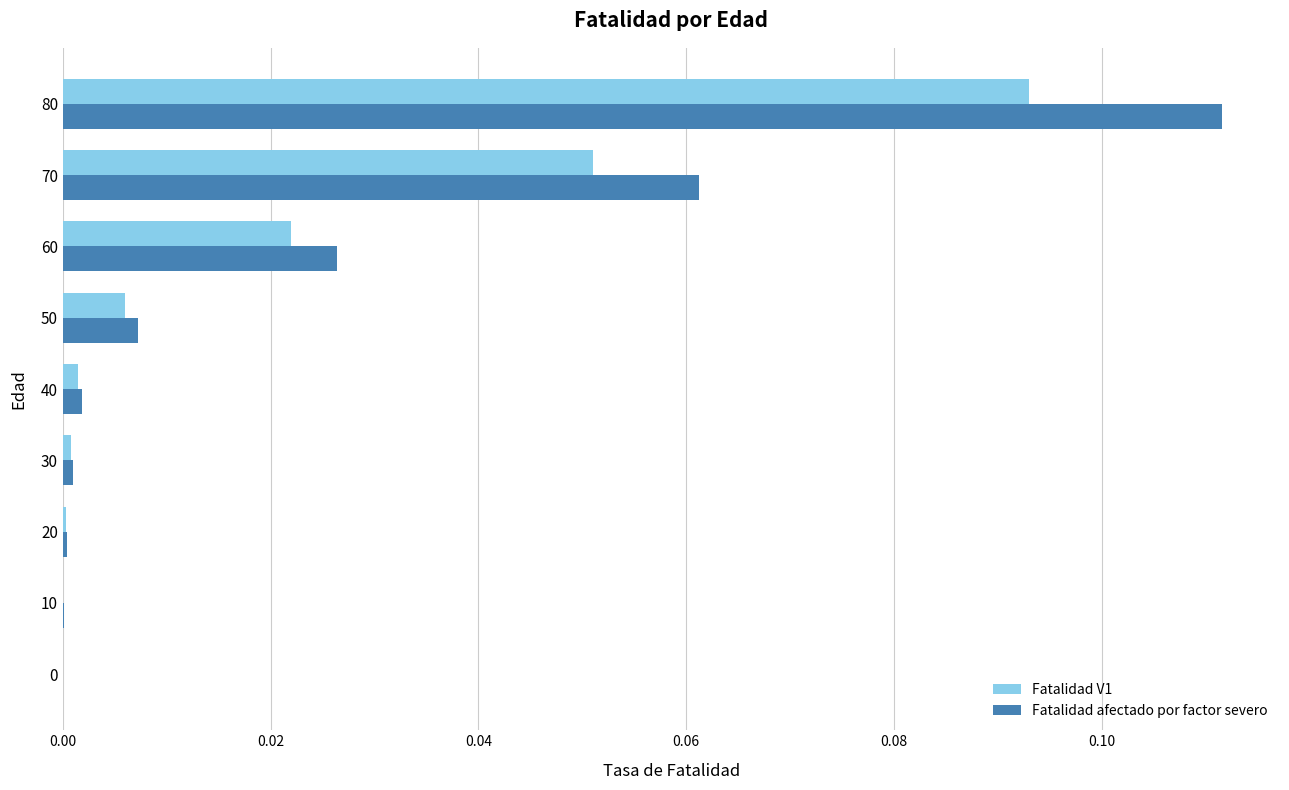

At which category is the sum across all series the highest?

80